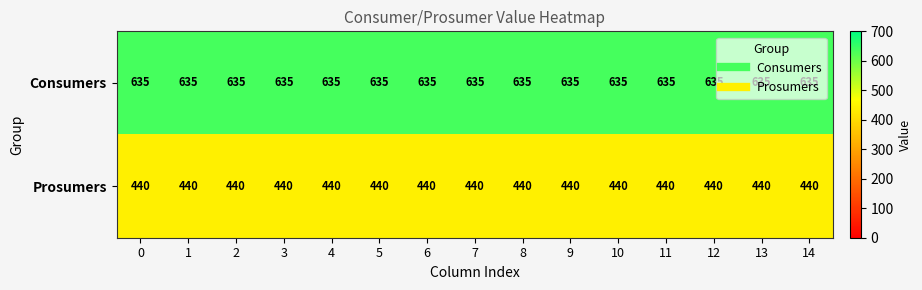

At how many categories does at least one series exceed 471?

15